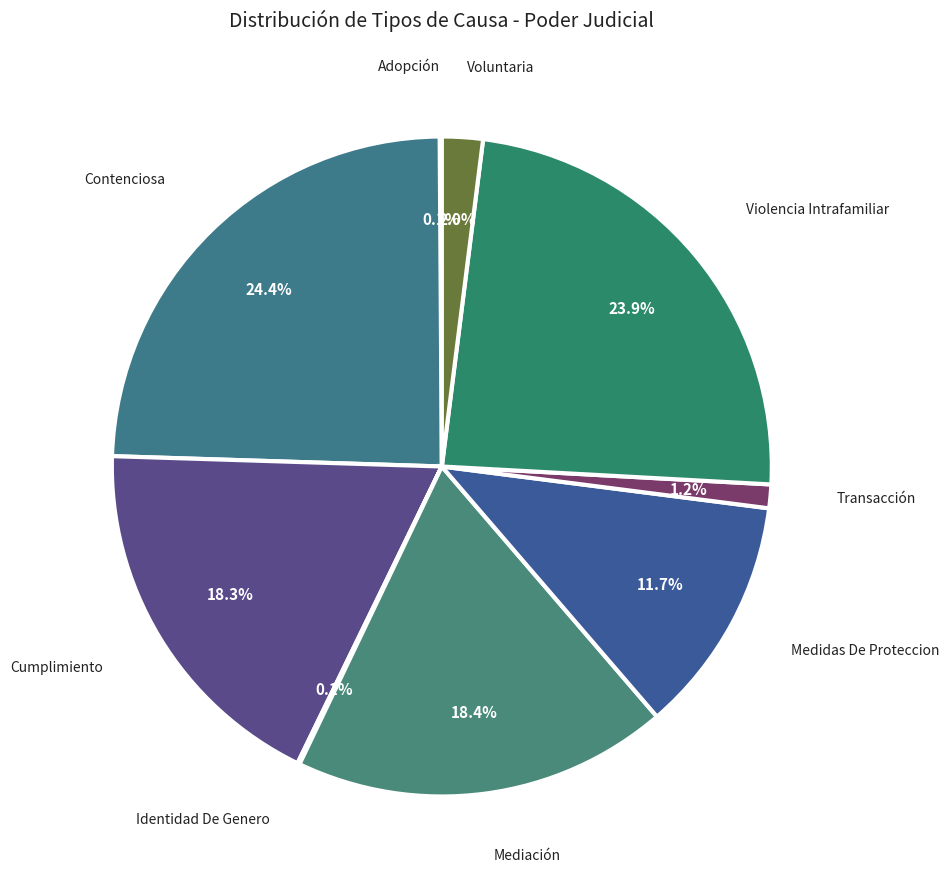

Count the number of slices in the pie.

9